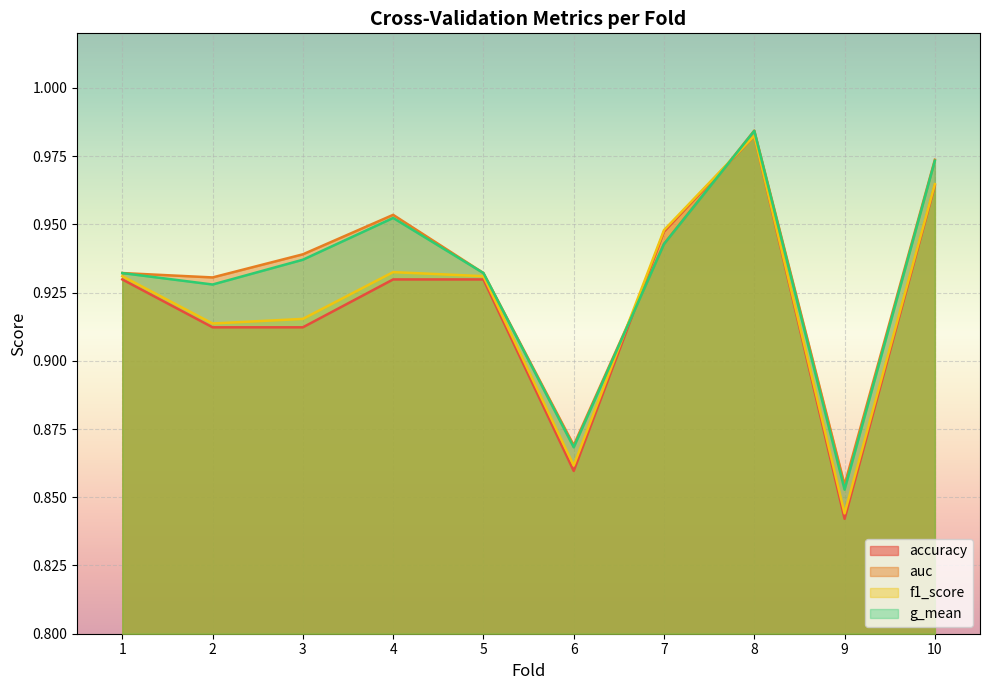

True or false: g_mean and accuracy cross at least once.

True